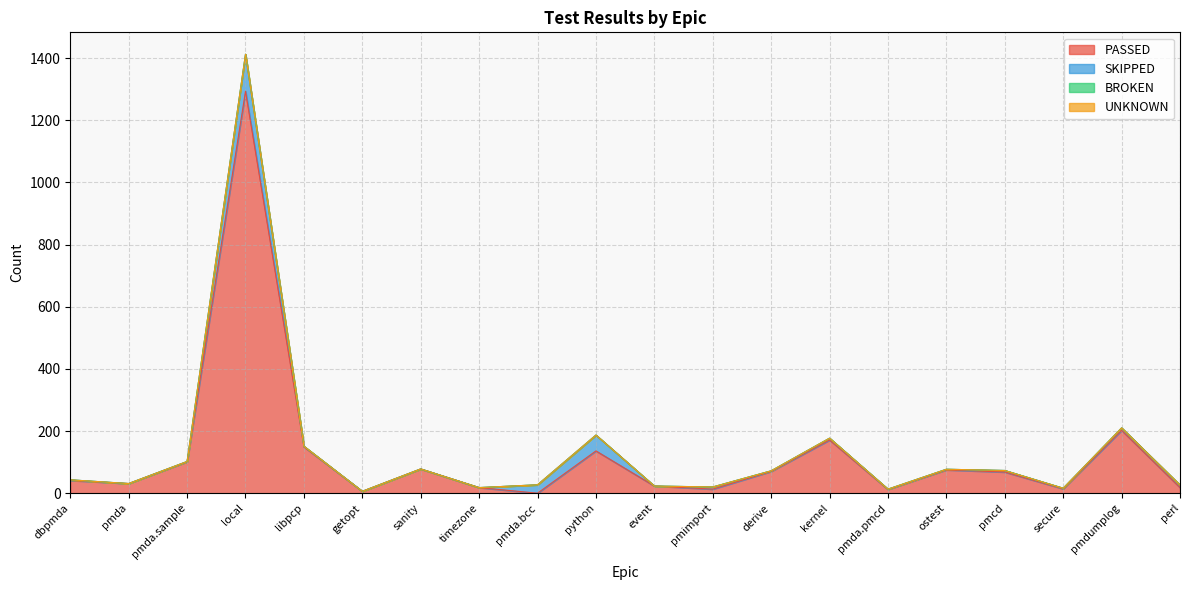

What are all the series names shown in the legend?

PASSED, SKIPPED, BROKEN, UNKNOWN